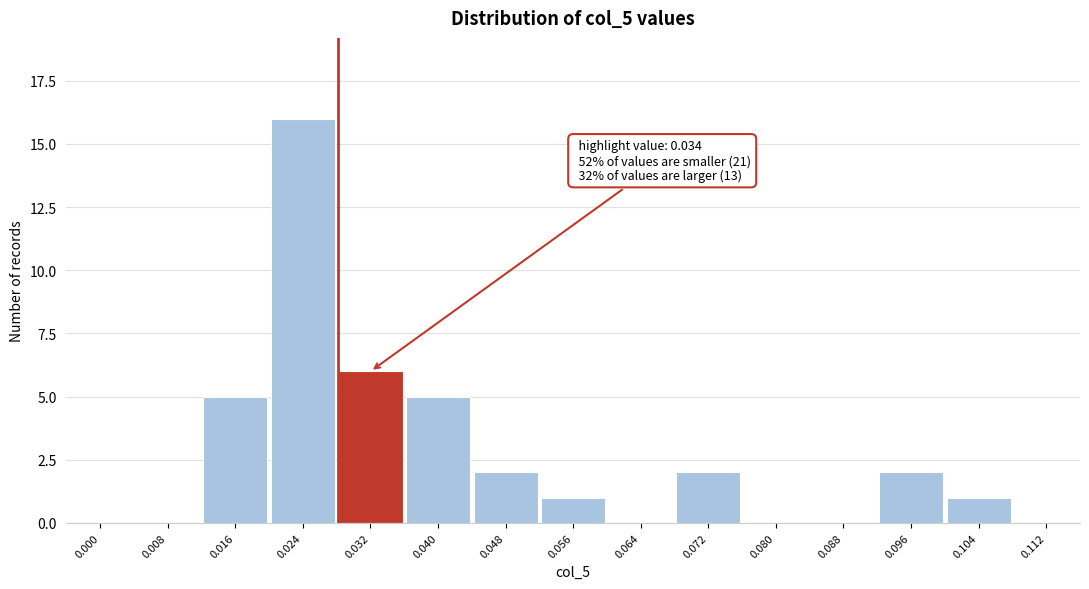

Reading left to right, extract all data points from this chart.

0.000=0	0.008=0	0.016=5	0.024=16	0.032=6	0.040=5	0.048=2	0.056=1	0.064=0	0.072=2	0.080=0	0.088=0	0.096=2	0.104=1	0.112=0